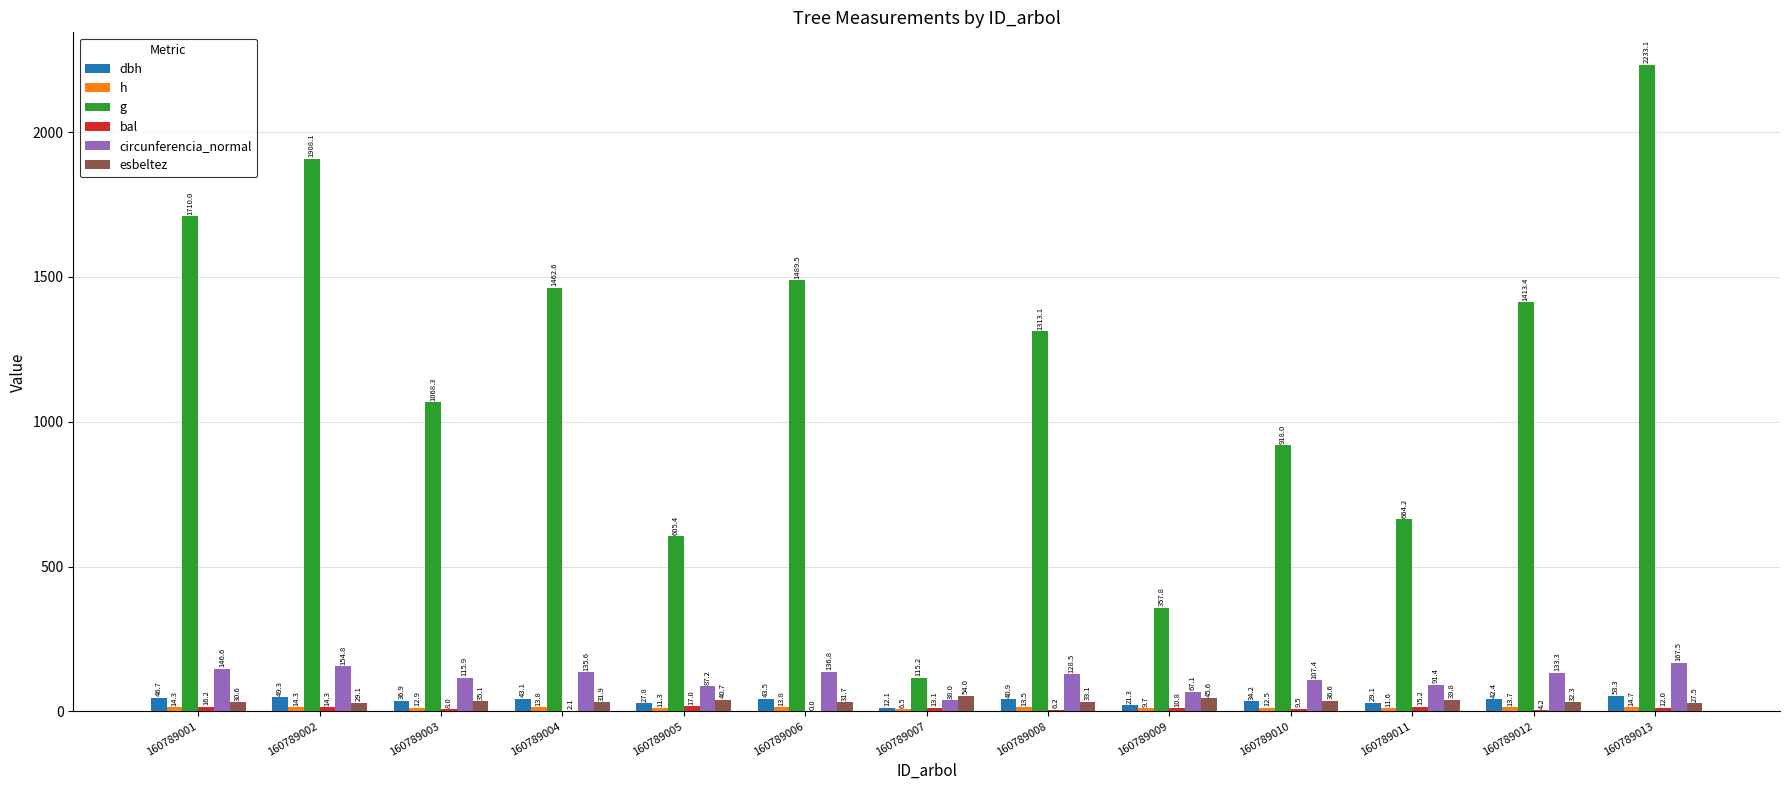

How many data points does each series have?

13